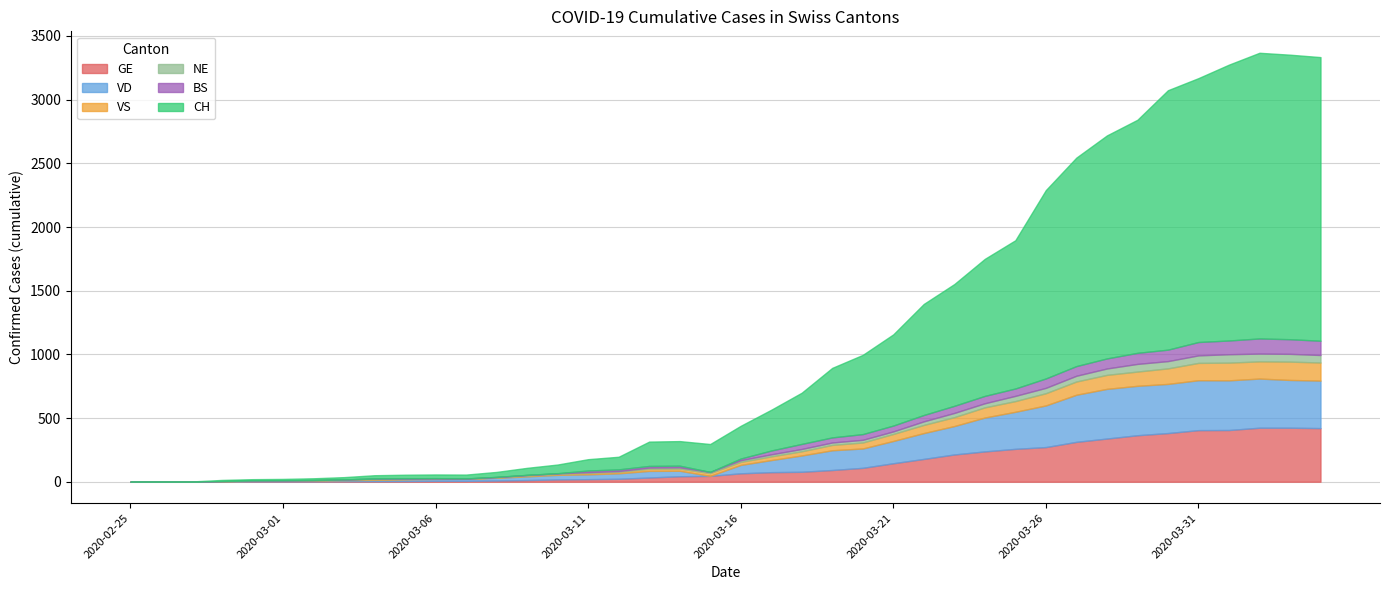

How many times do VS and VD cross each other?

3